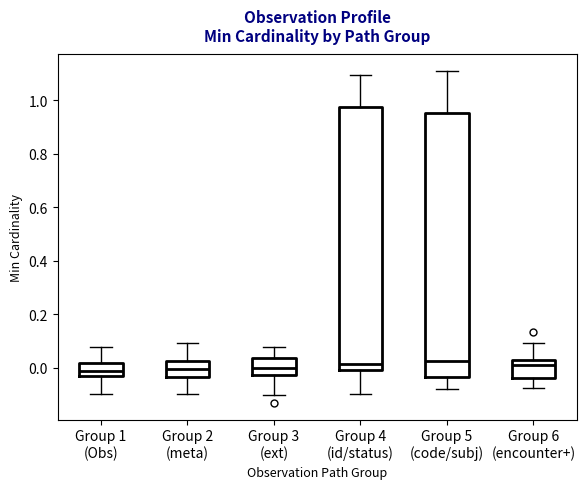

Reading left to right, read every box against the y-axis: the position of its median line, the range the box covers, and the ends of its whiskers. The values are not printed on the chart, so give them approximately, as read against the axis.

Group 1 (Obs): median -0.02 (inside the box), box -0.02 to 0.02, whiskers -0.10 to 0.08
Group 2 (meta): median 0.00, box -0.04 to 0.02, whiskers -0.10 to 0.10
Group 3 (ext): median 0.00, box -0.02 to 0.04, whiskers -0.10 to 0.08
Group 4 (id/status): median 0.02, box 0.00 to 0.98, whiskers -0.10 to 1.10
Group 5 (code/subj): median 0.02, box -0.04 to 0.96, whiskers -0.08 to 1.10
Group 6 (encounter+): median 0.00, box -0.04 to 0.02, whiskers -0.08 to 0.10